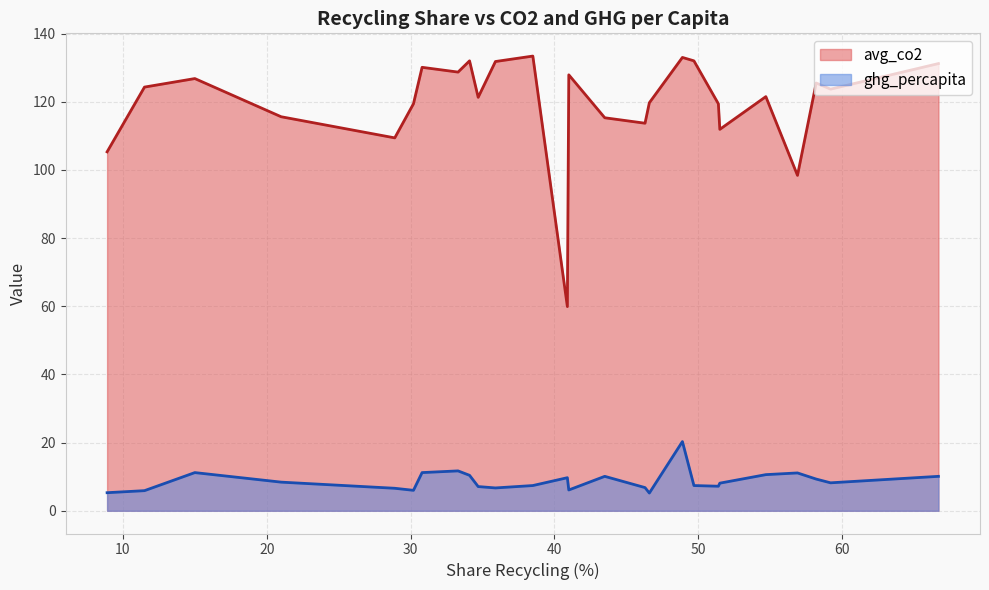

Which series has the largest range (max minus min)?

avg_co2